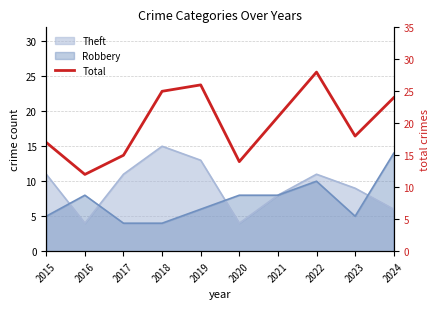

How many data points are less than 21?

5